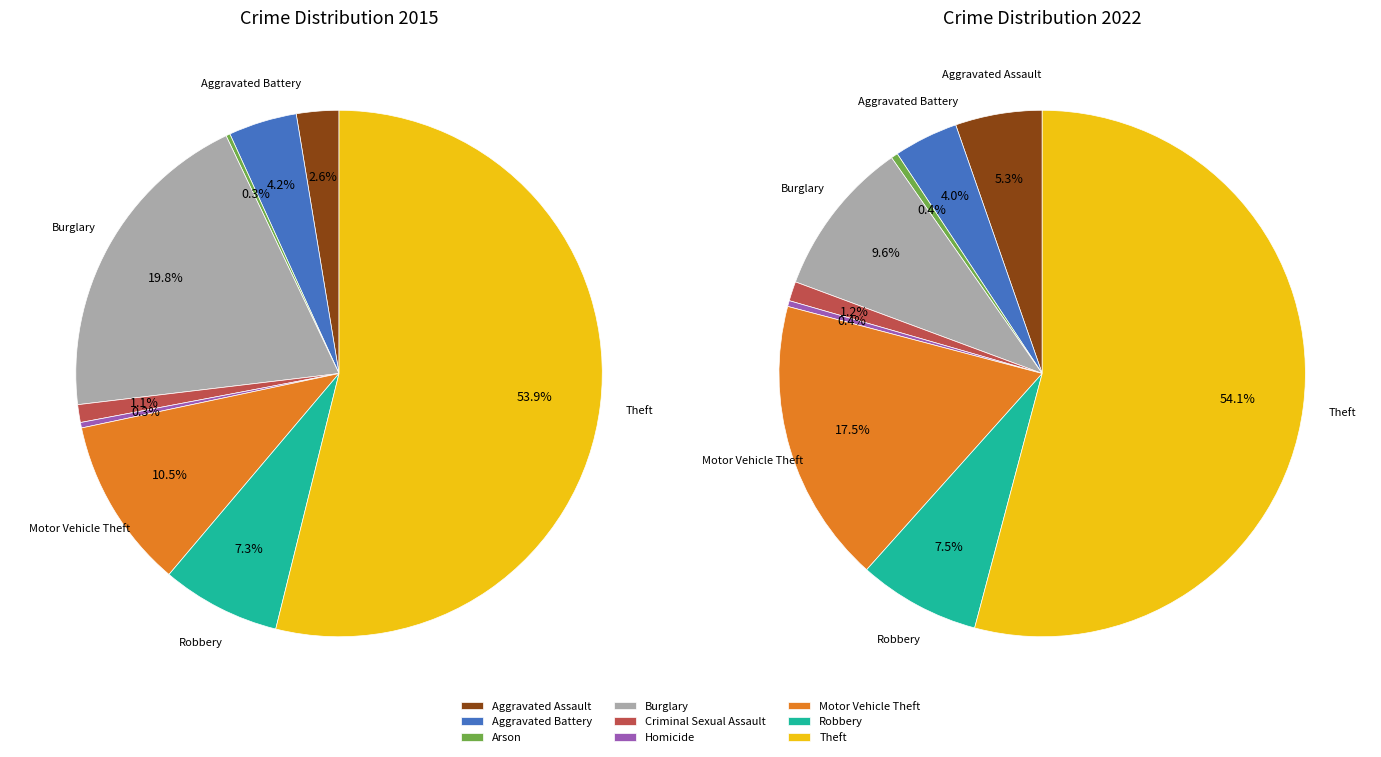

To the nearest percent, what is the difference between the 5 and 8 slice percentages?

54%